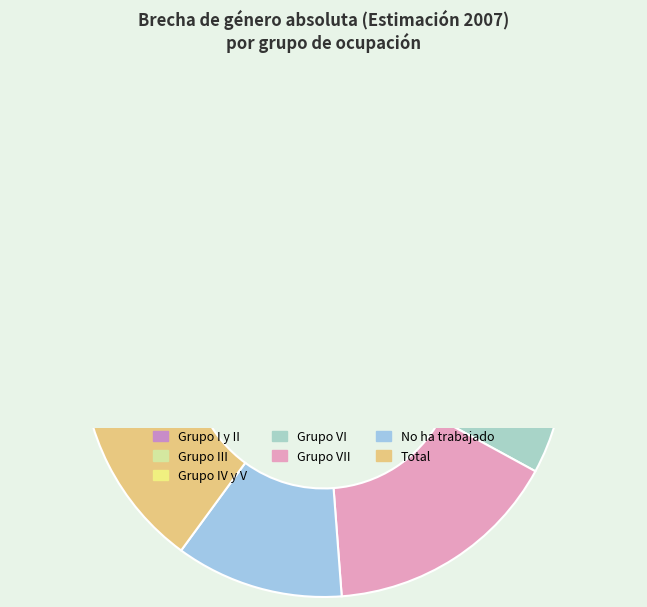

What percentage is NOT represented by Grupo IV y V?

83.4%